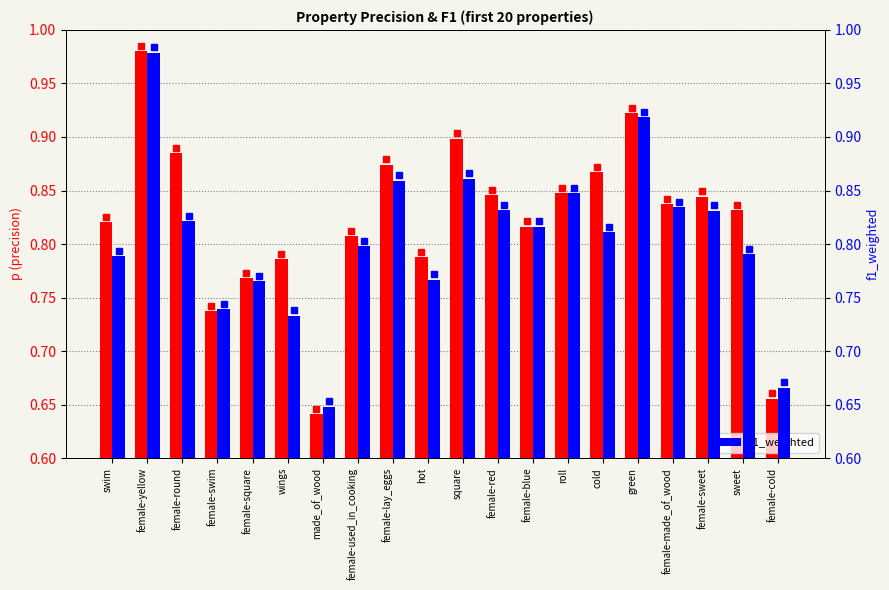

What is the lowest value of the p (precision) series?

0.6